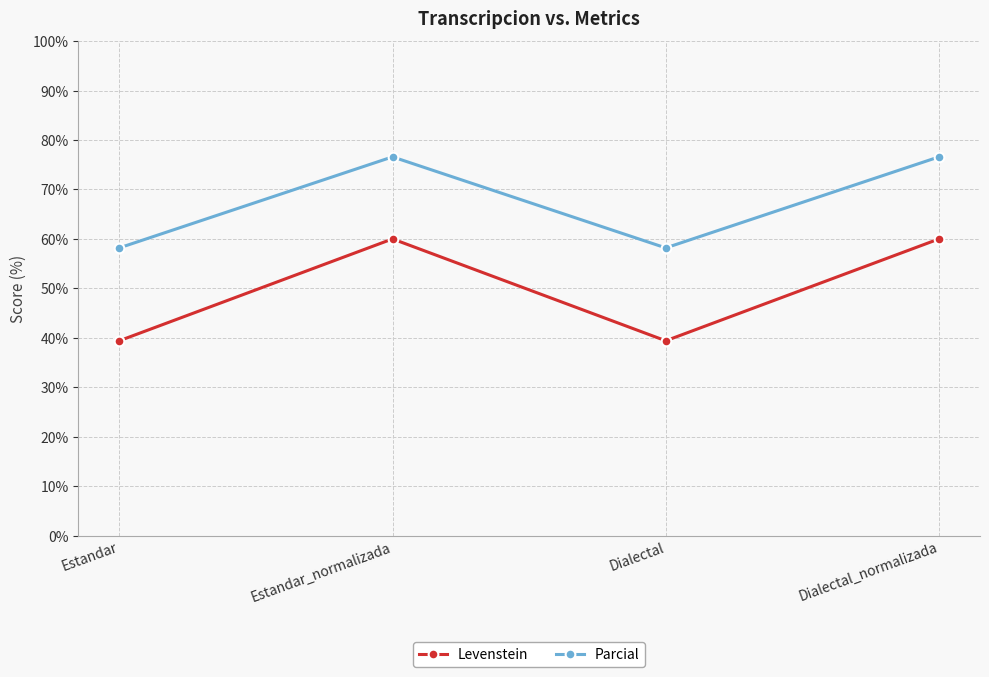

What is the difference between the maximum and minimum values in the Parcial series?

18.4